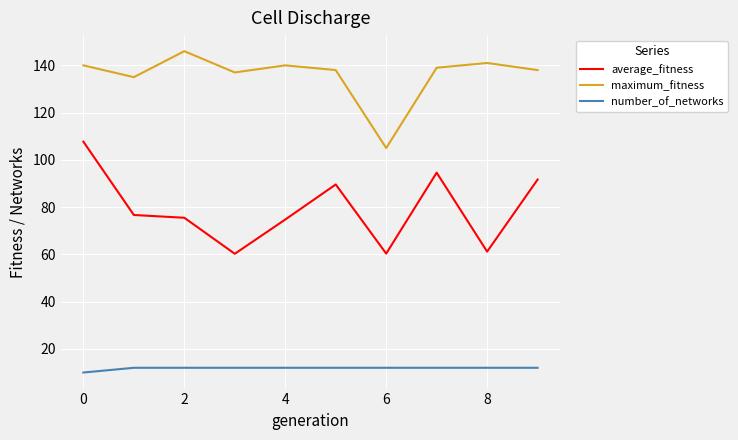

Which series has the largest total across all categories?

maximum_fitness